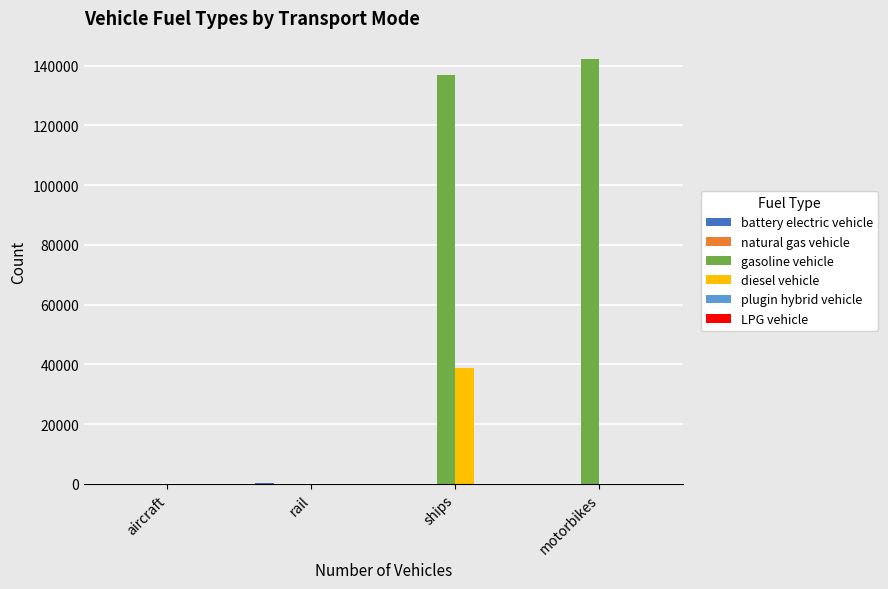

True or false: gasoline vehicle has a value of 136985.9 at ships.

True